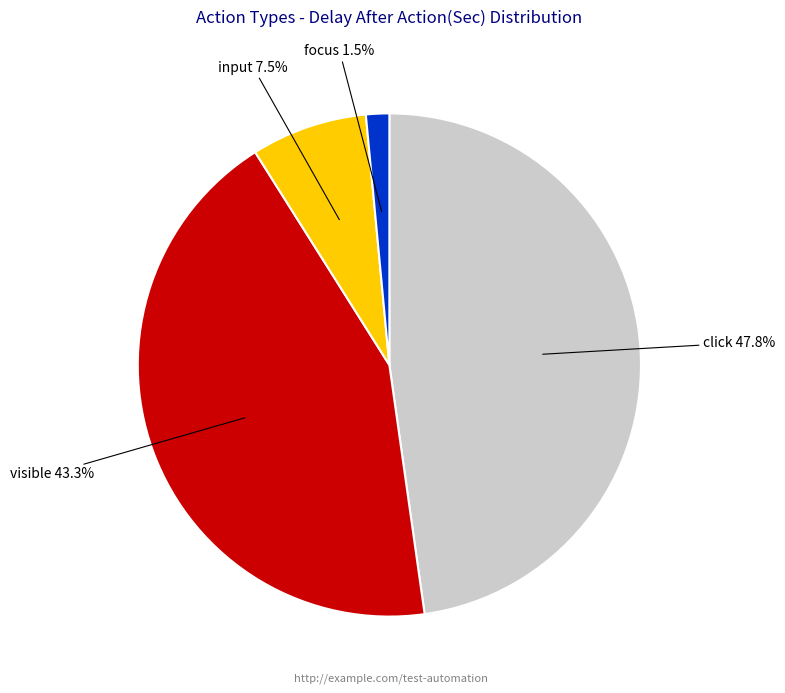

Is there any slice that represents more than half of the pie?

No